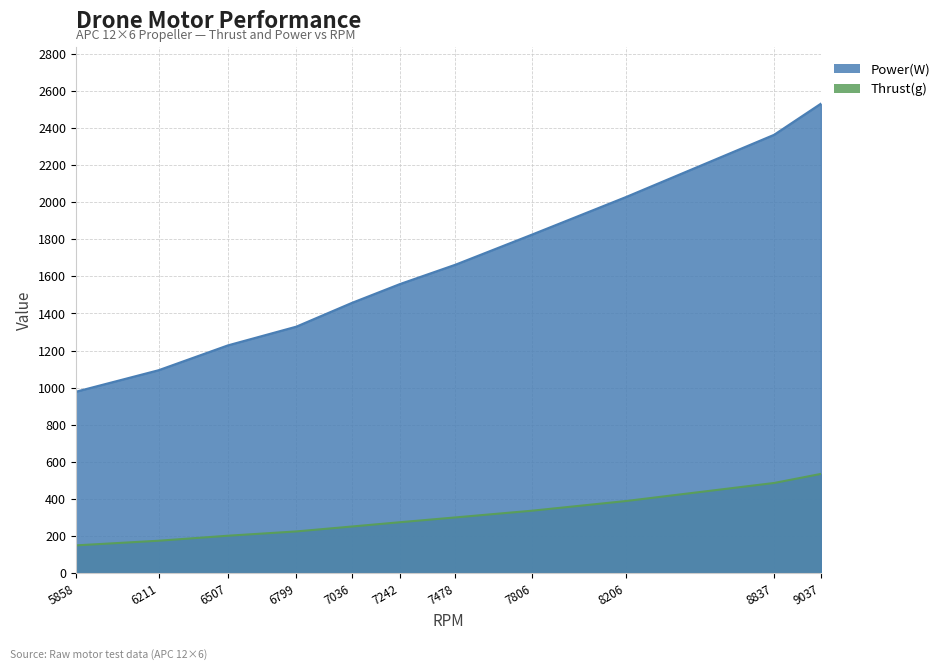

What is the sum of the Power(W) values at 9037 and 7806?

4357.0